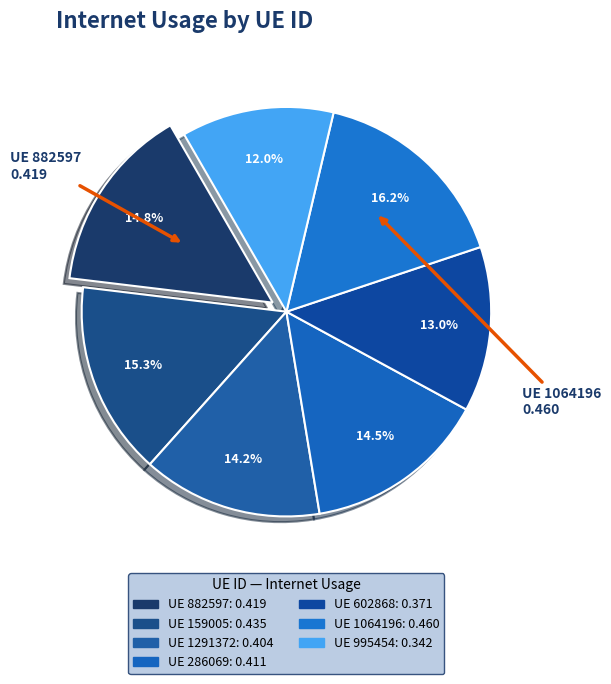

Count the number of slices in the pie.

7